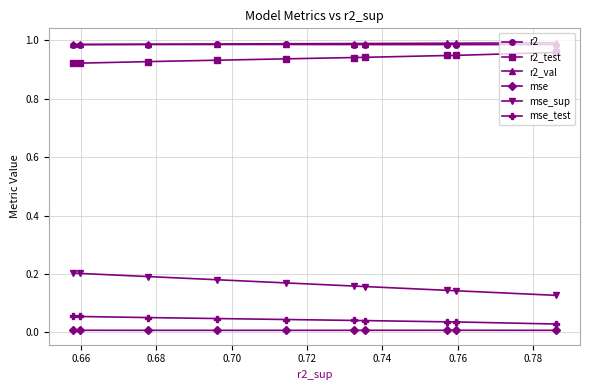

What are all the series names shown in the legend?

r2, r2_test, r2_val, mse, mse_sup, mse_test